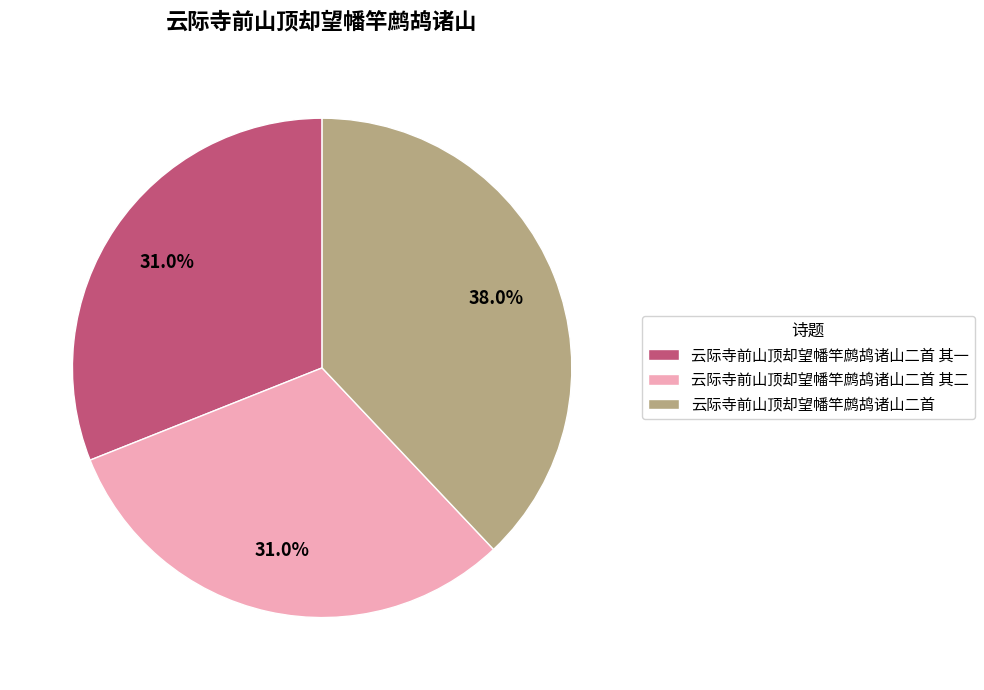

Is it true that 云际寺前山顶却望幡竿鹧鸪诸山二首 其二 is 36% of the pie?

False